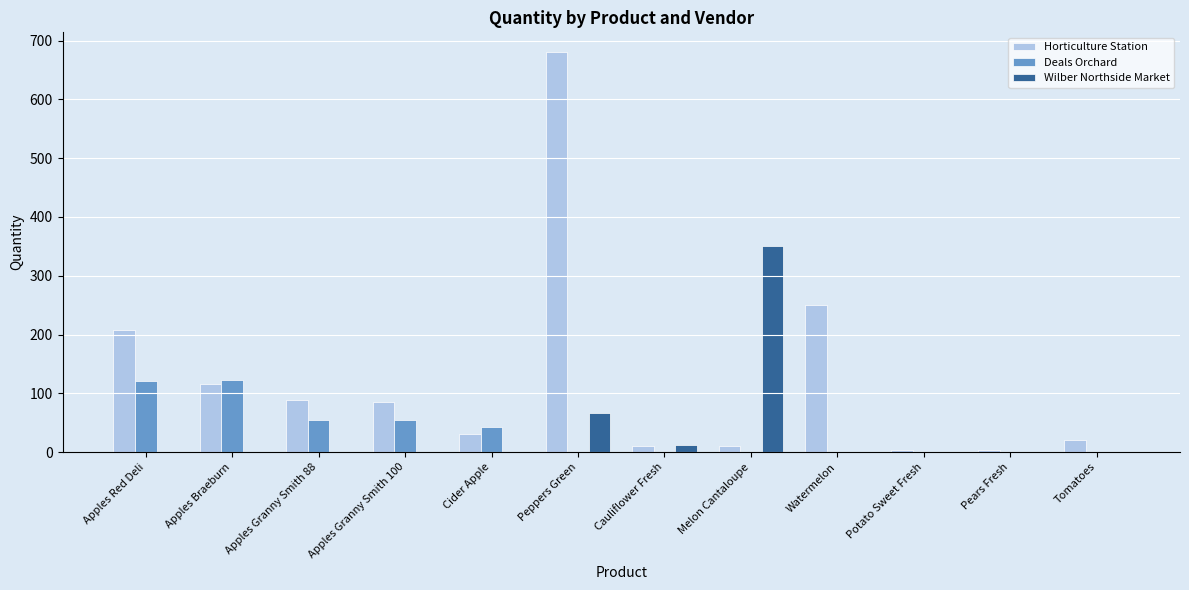

What is the sum of the Wilber Northside Market values at Peppers Green and Watermelon?

66.0